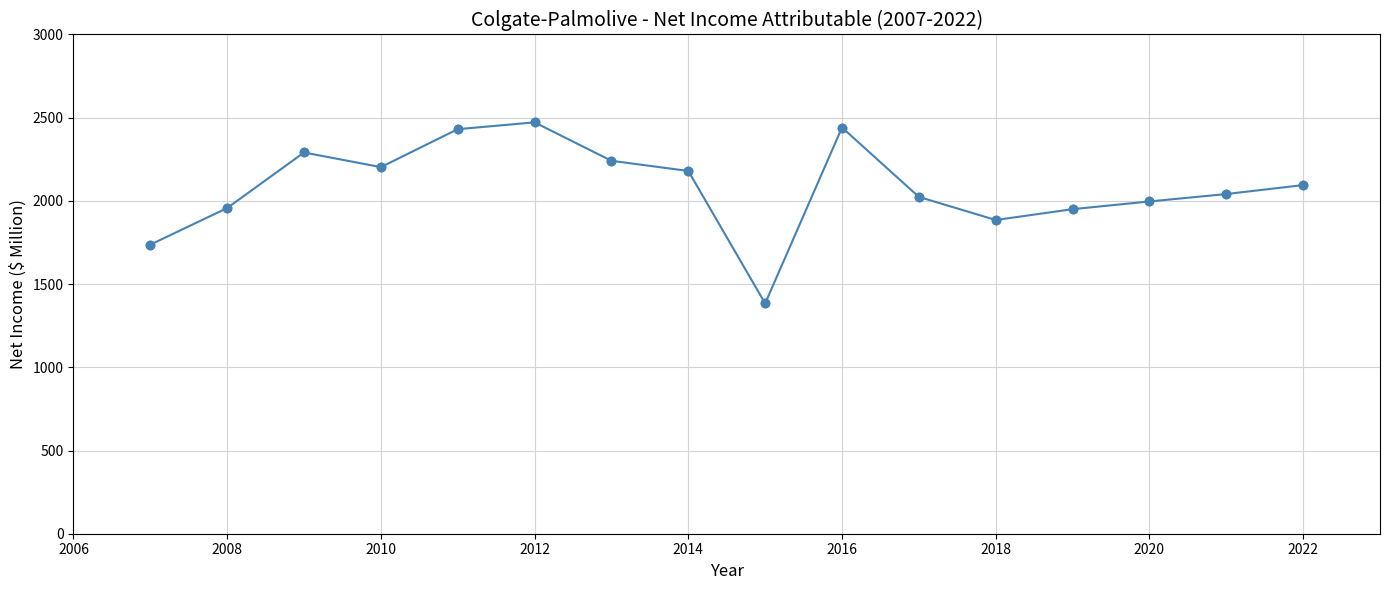

What is the value of the 7th point from the left?

2241.0